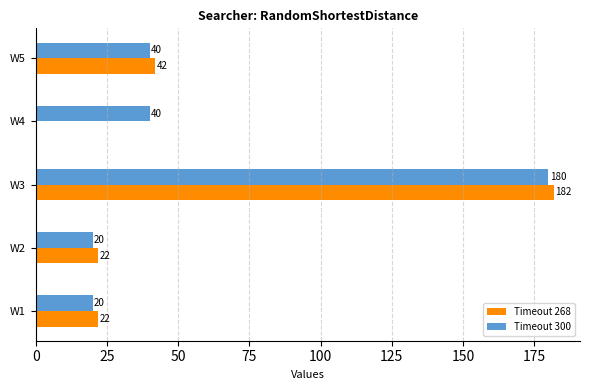

The value of Timeout 268 at W4 is 0. True or false?

True